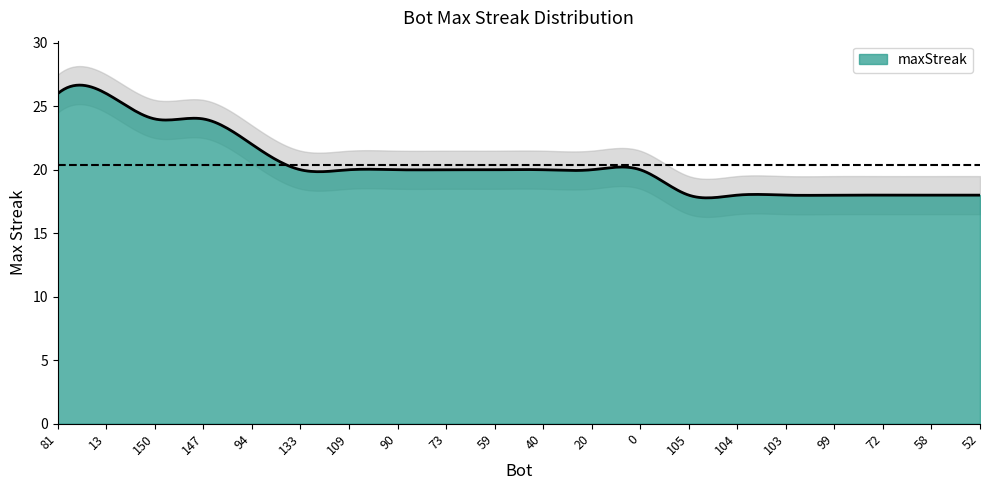

What position from the left is 81?

1